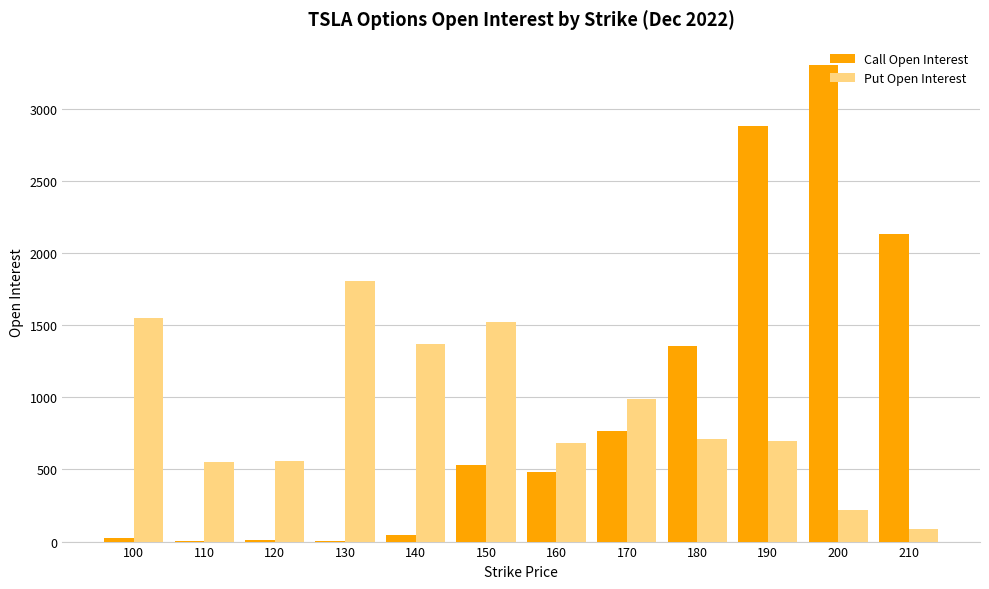

At which label is Call Open Interest closest to 1651?

180